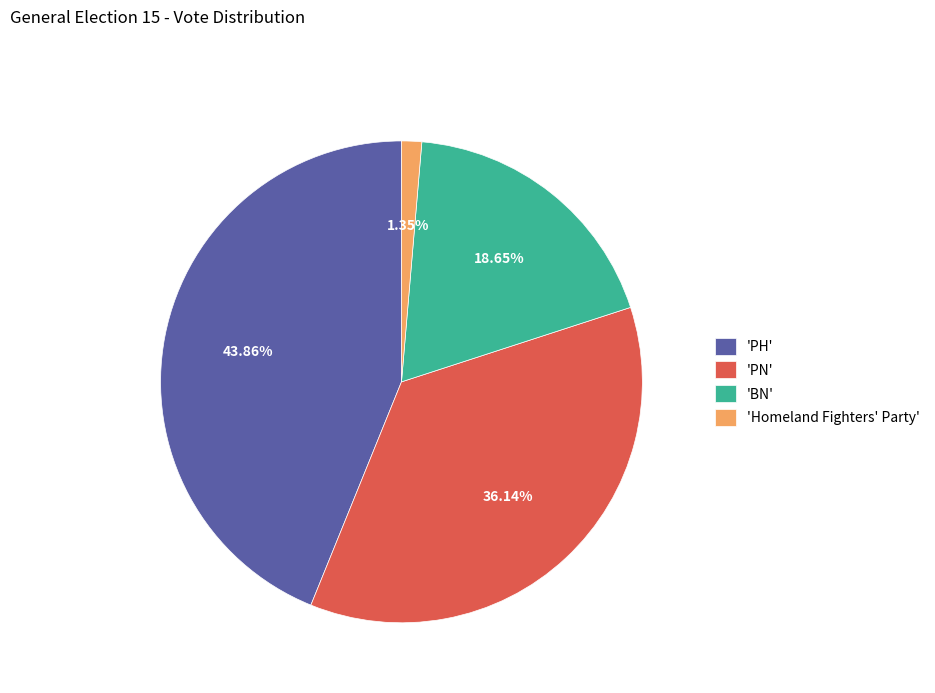

Is there a majority slice in this chart?

No